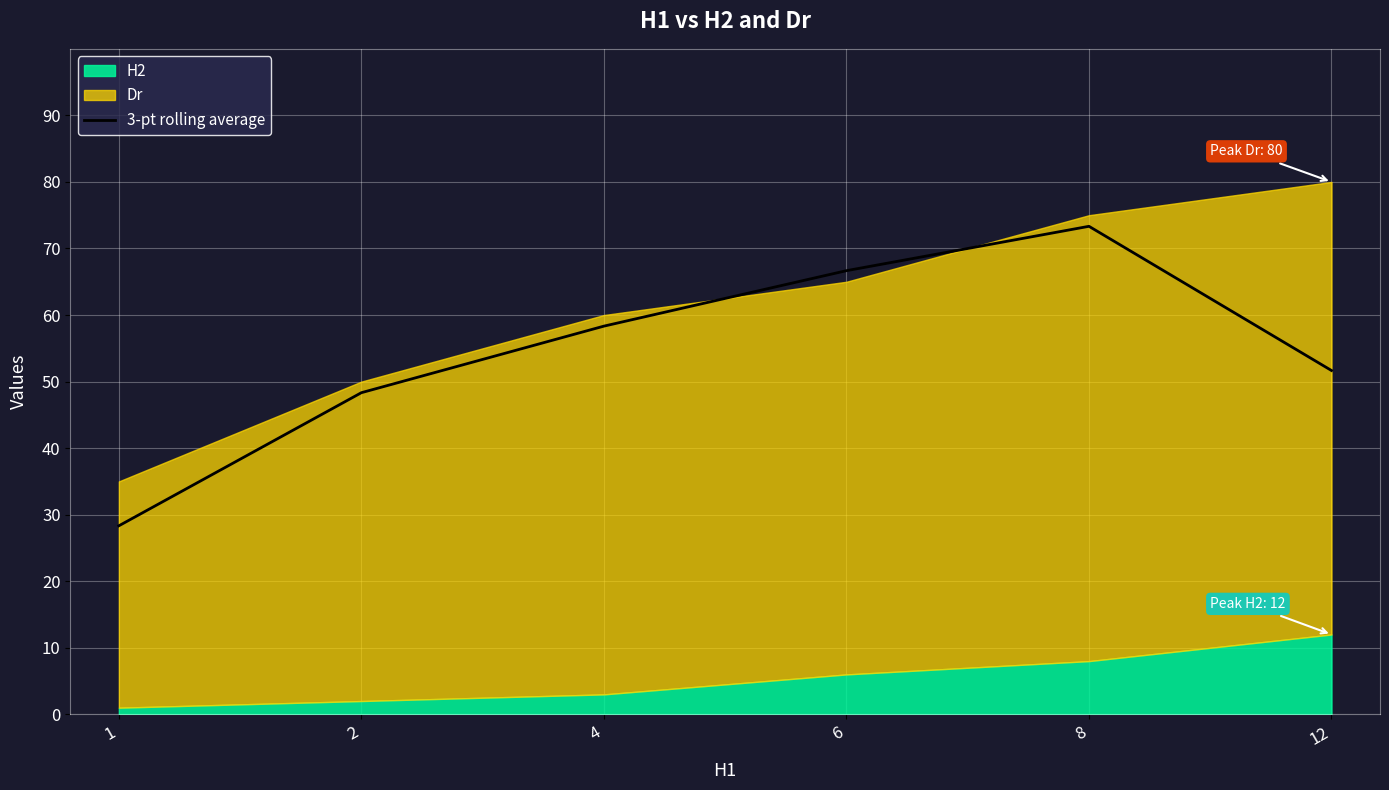

At which label is the value closest to 50?

12